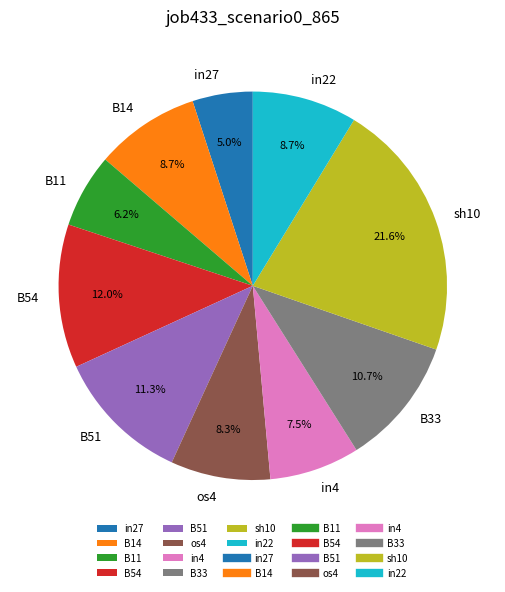

Which slice is the smallest?

in27